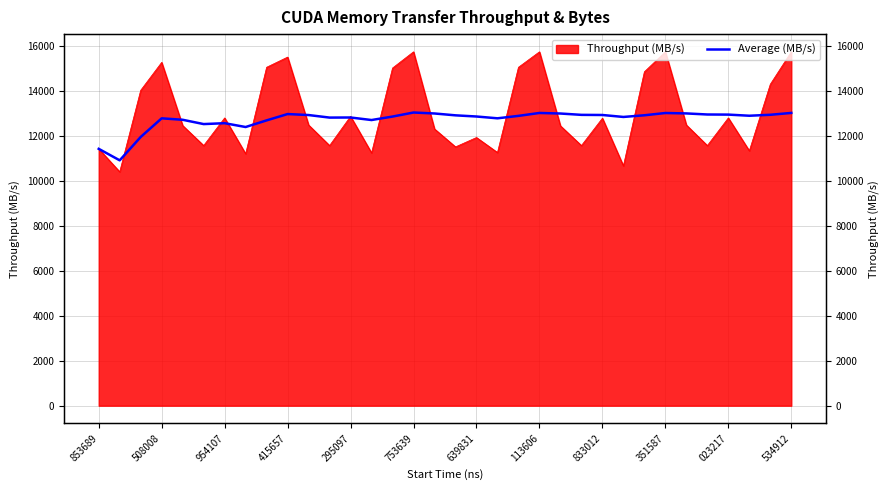

How many lines are shown in the chart?

1